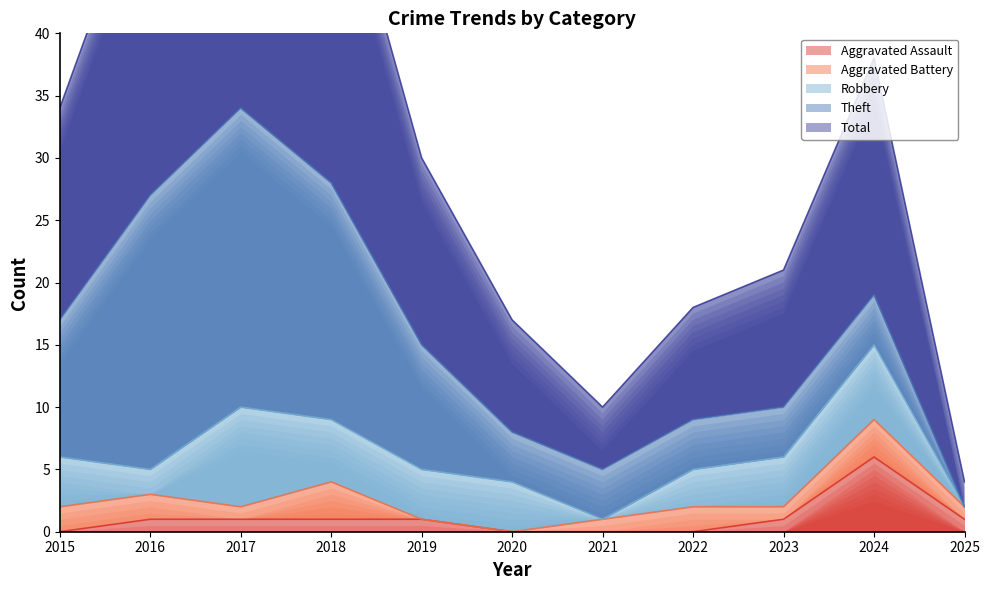

Reading right to left, transcribe all the data shown in this chart.

Aggravated Assault: 1	6	1	0	0	0	1	1	1	1	0
Aggravated Battery: 1	3	1	2	1	0	0	3	1	2	2
Robbery: 0	6	4	3	0	4	4	5	8	2	4
Theft: 0	4	4	4	4	4	10	19	24	22	11
Total: 2	19	11	9	5	9	15	28	35	27	17